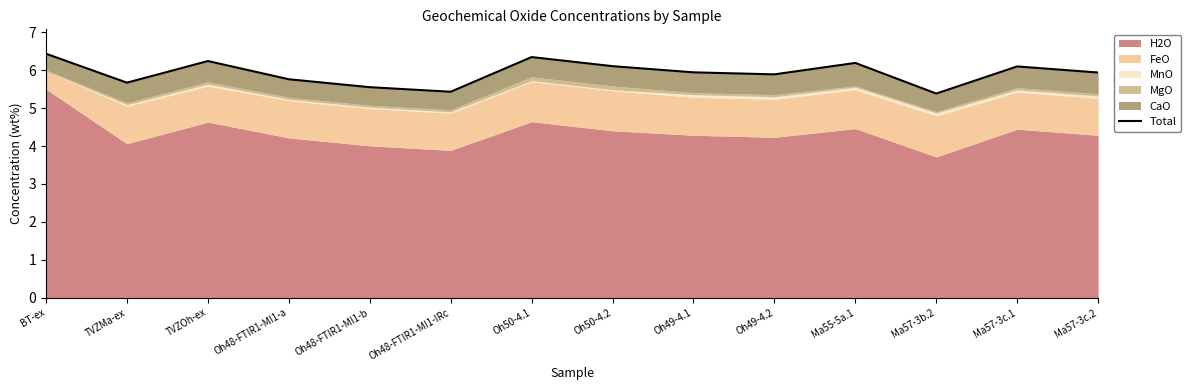

What is the change in value from TVZMa-ex to Oh48-FTIR1-MI1-b?

-0.1